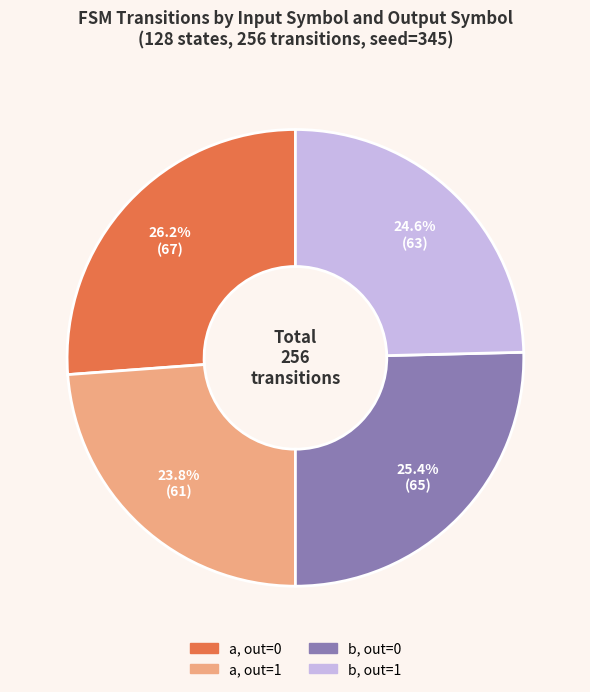

Is there any slice that represents more than half of the pie?

No